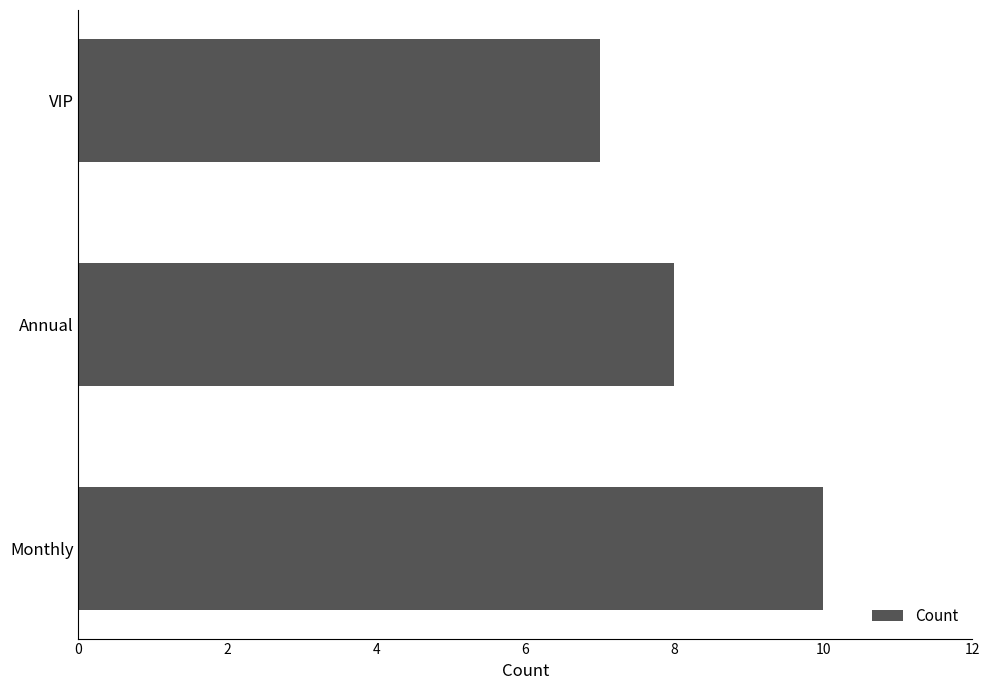

What is the sum of all values?

25